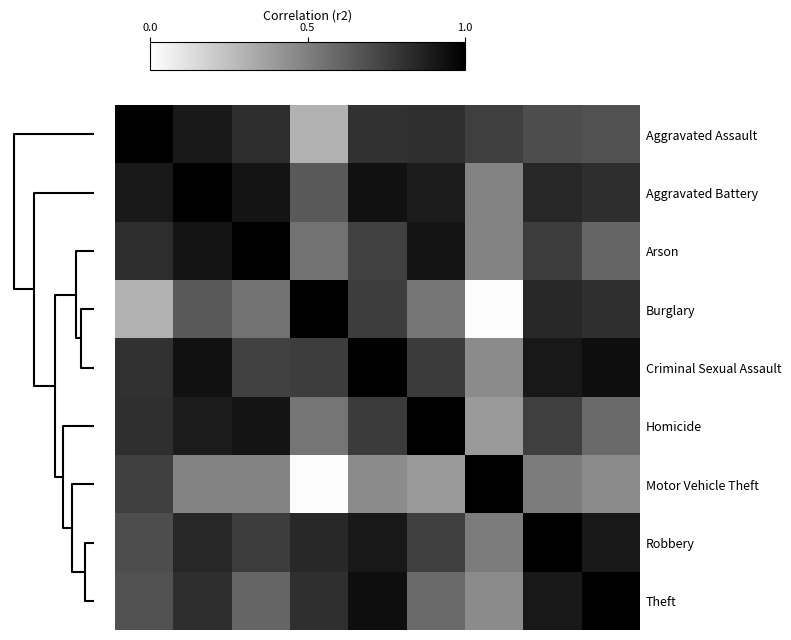

Rank the series by their maximum value, from lowest to highest.

Criminal Sexual Assault, Homicide, Aggravated Assault, Aggravated Battery, Arson, Burglary, Motor Vehicle Theft, Robbery, Theft